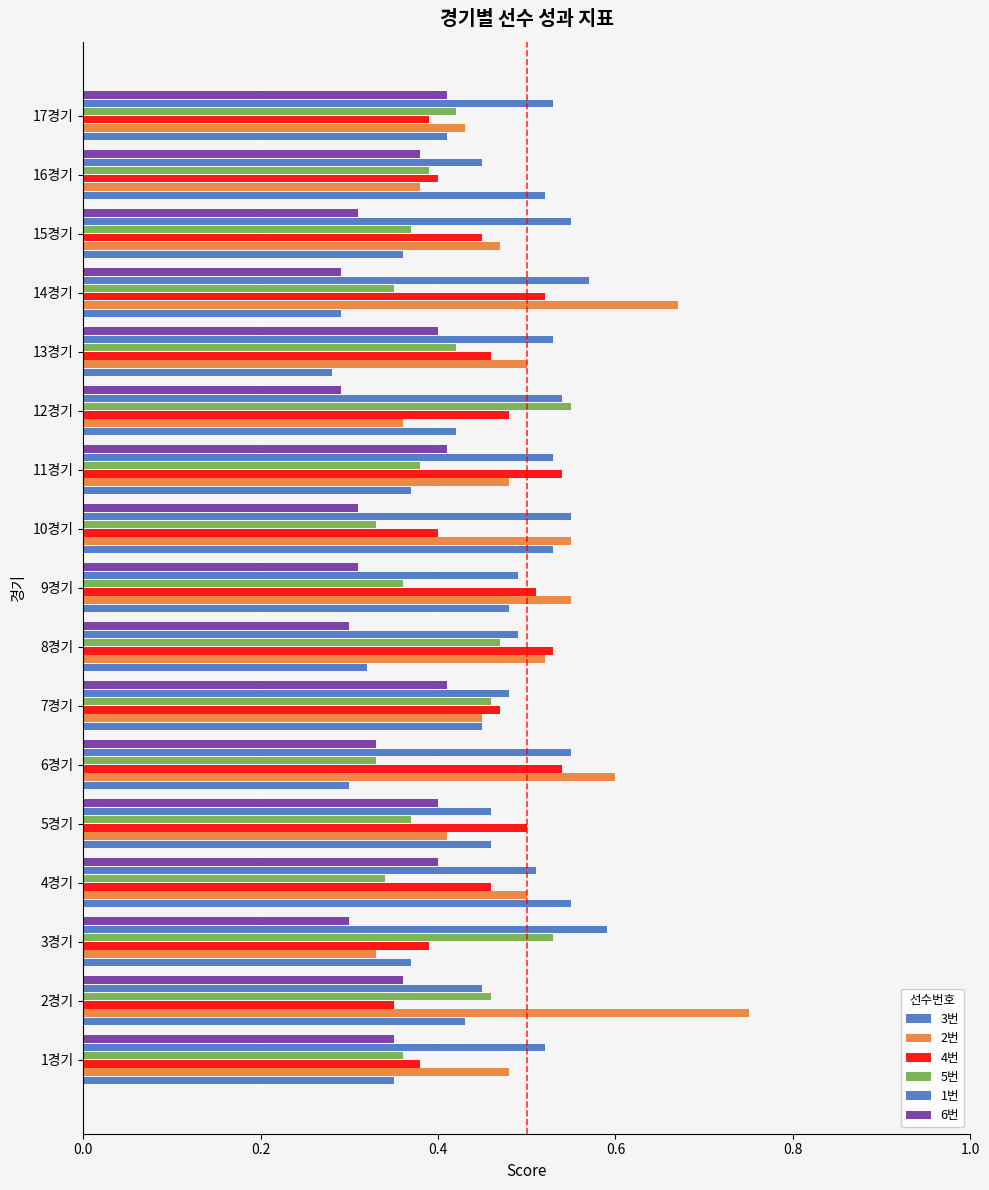

At how many categories does at least one series exceed 0?

17